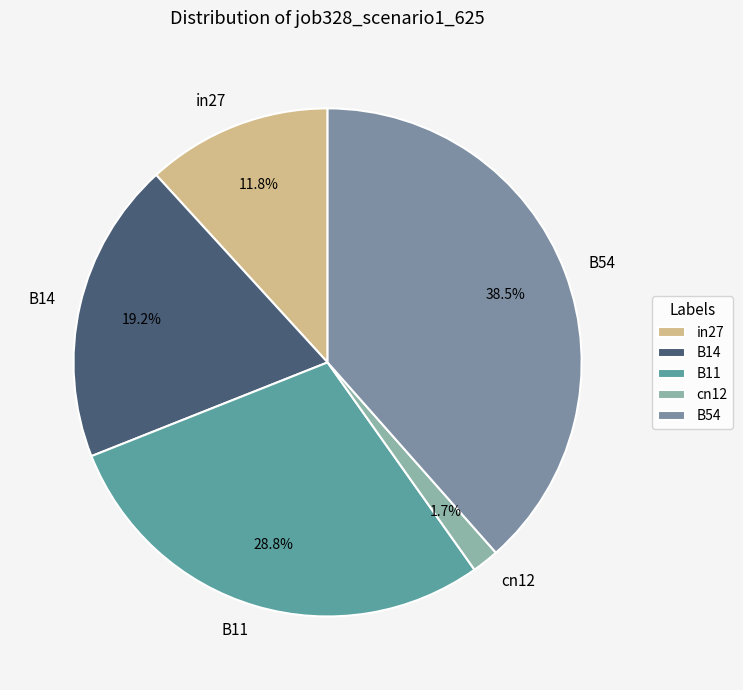

Which category has the biggest portion of the pie?

B54